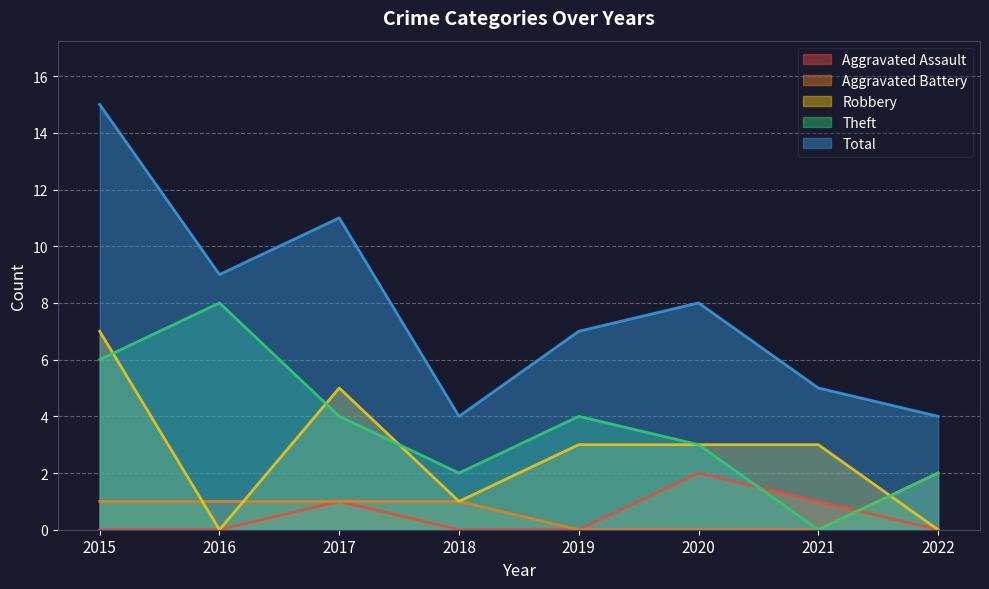

Which series has the widest spread of values?

Total